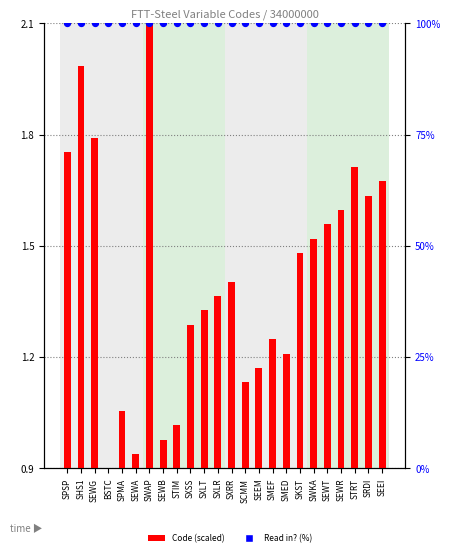

Is the value of Read in? (%) at SPMA greater than the value of Code (scaled) at SRDI?

Yes